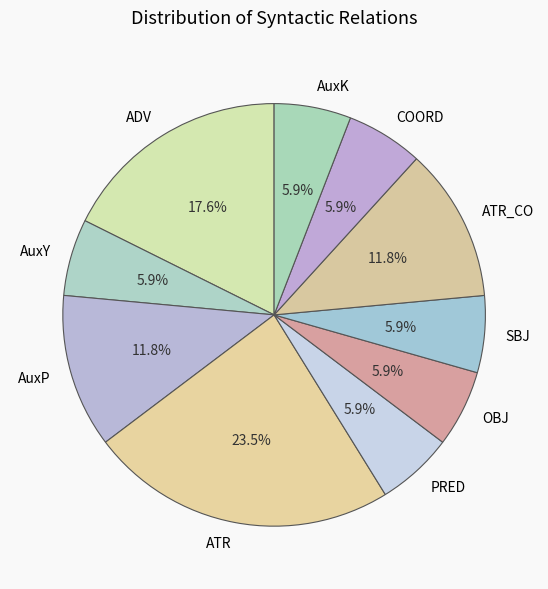

True or false: COORD accounts for 17% of the total.

False